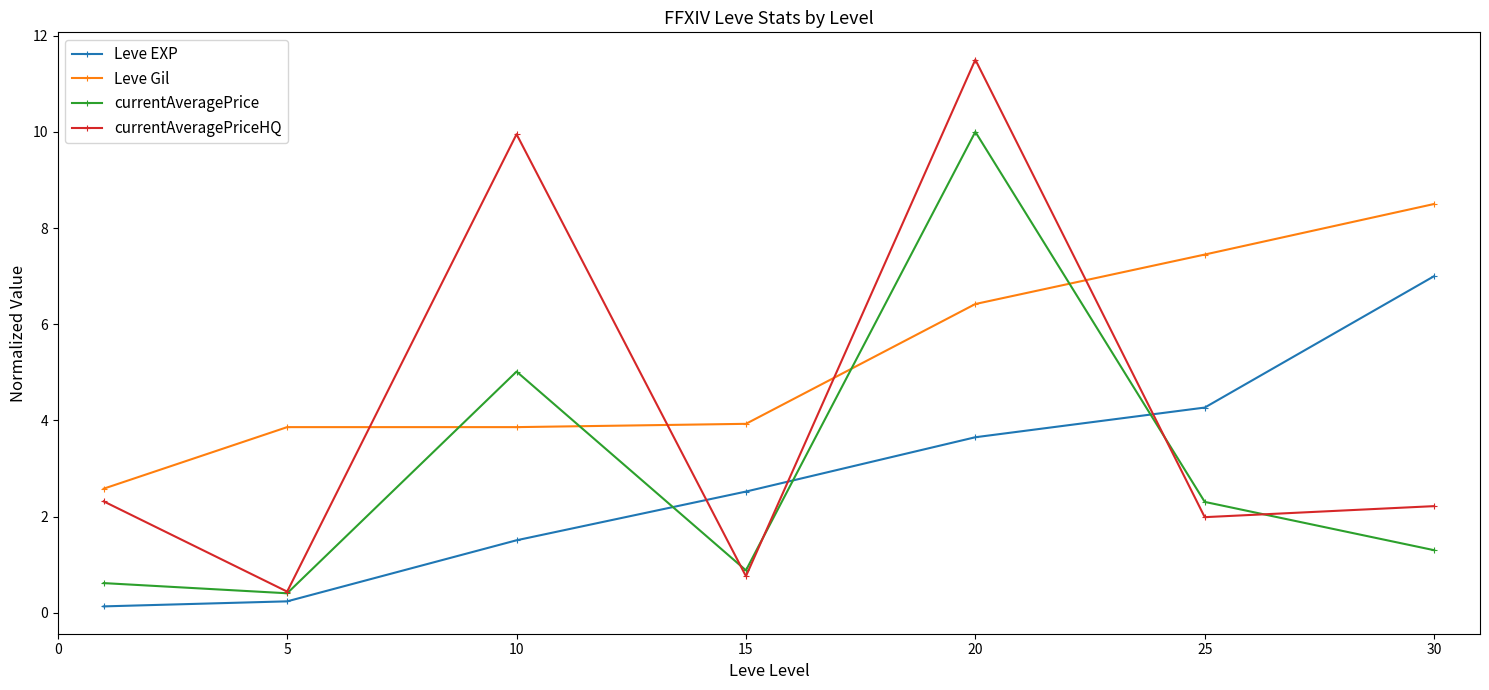

List the series in order of their peak value, highest first.

currentAveragePriceHQ, currentAveragePrice, Leve Gil, Leve EXP